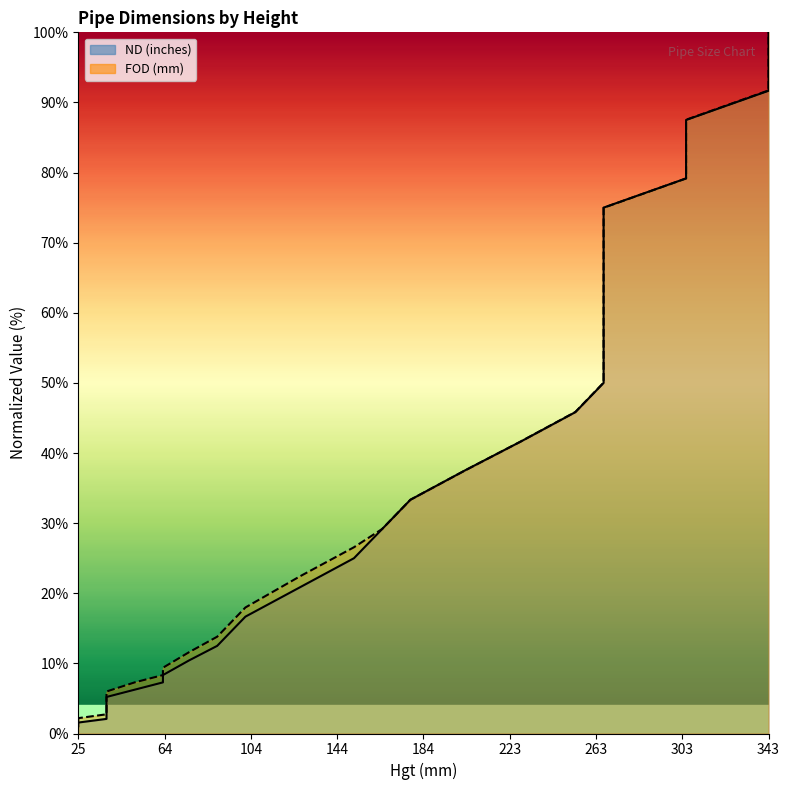

Where is FOD (mm) nearest to the value 50?

267